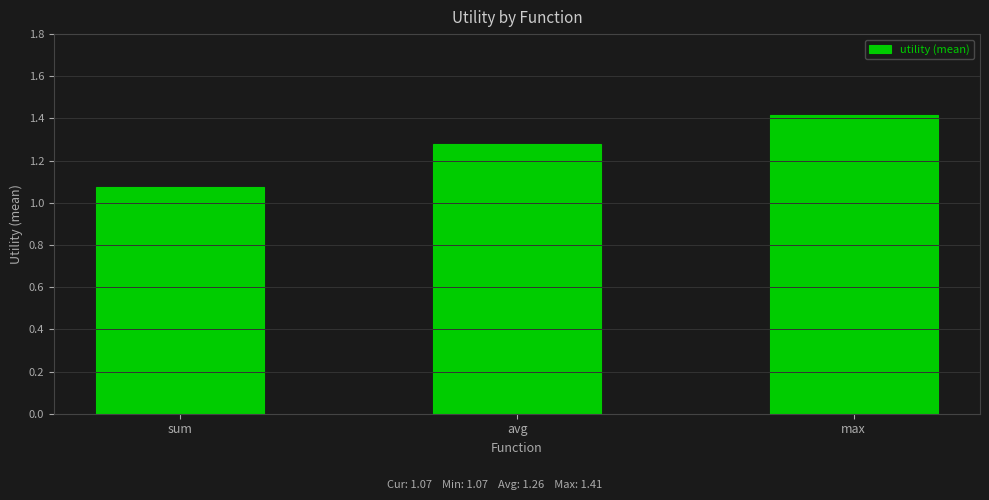

What is the change in value from sum to avg?

+0.2